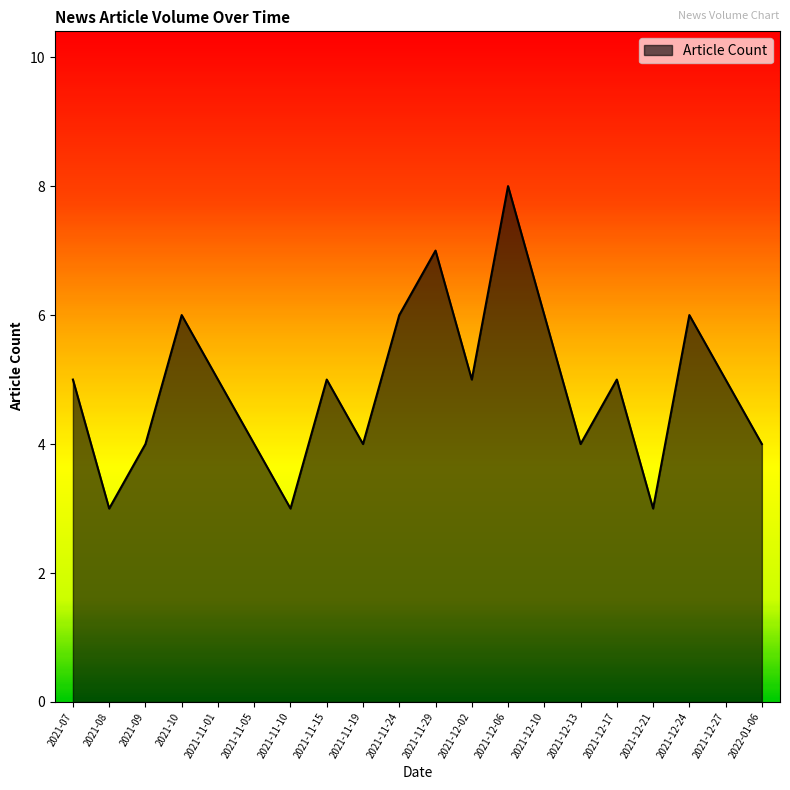

True or false: there are more than 0 points higher than both neighbors.

True